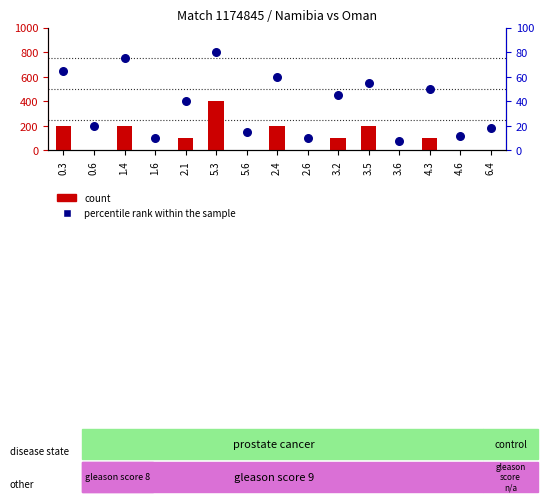

Which series has the widest spread of Y values?

count